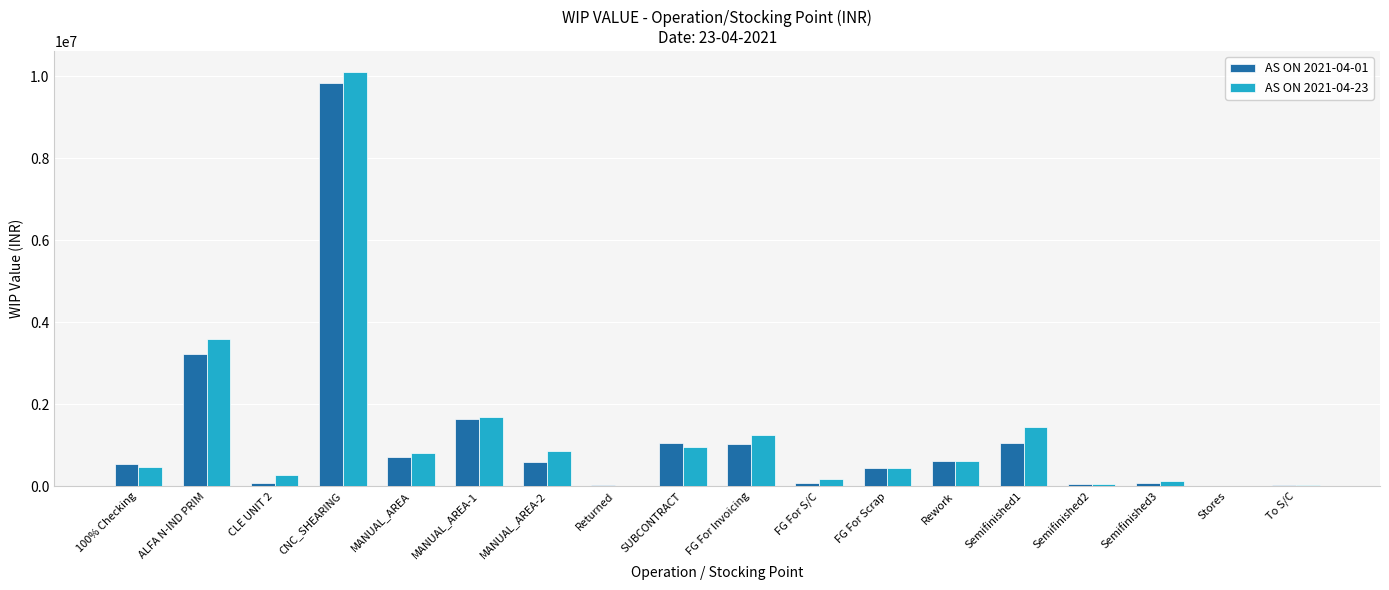

True or false: AS ON 2021-04-23 has a value of 802039.1 at MANUAL_AREA.

True